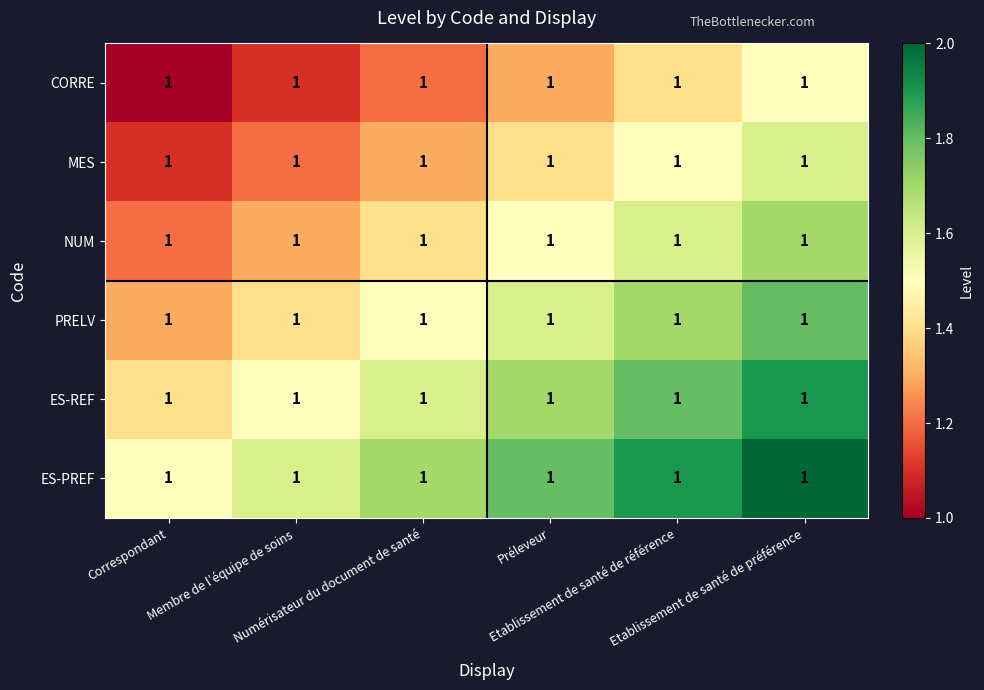

Between Correspondant and Etablissement de santé de référence, which is larger?

Etablissement de santé de référence